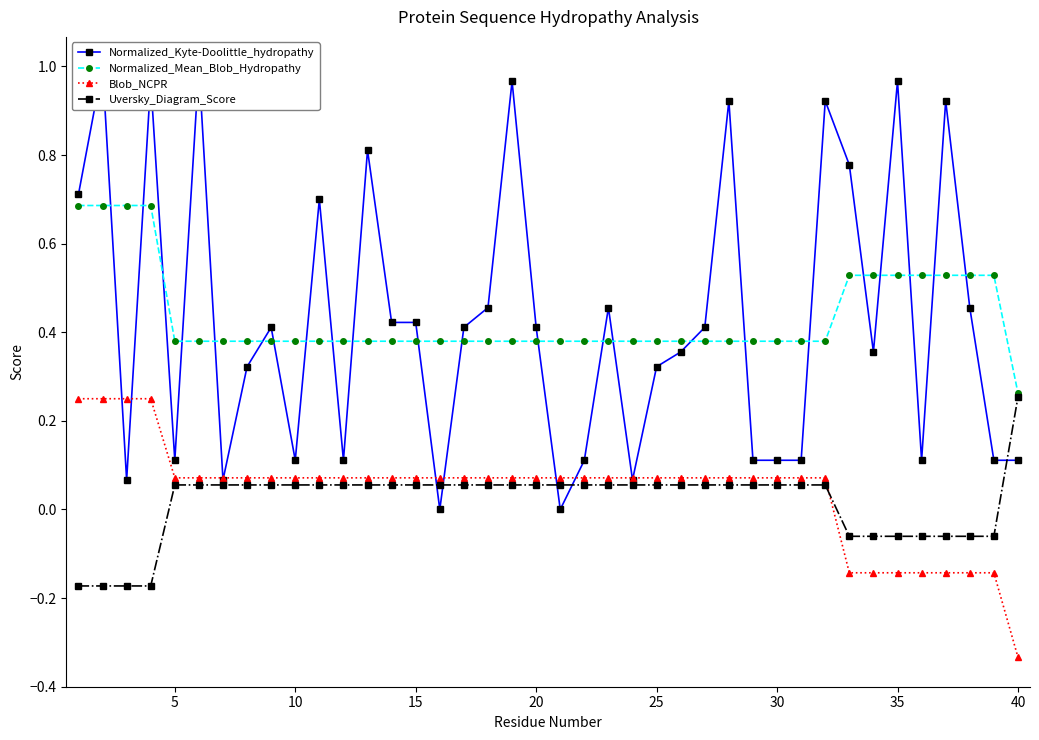

In Normalized_Kyte-Doolittle_hydropathy, how many points are higher than both neighbors (excluding endpoints)?

12